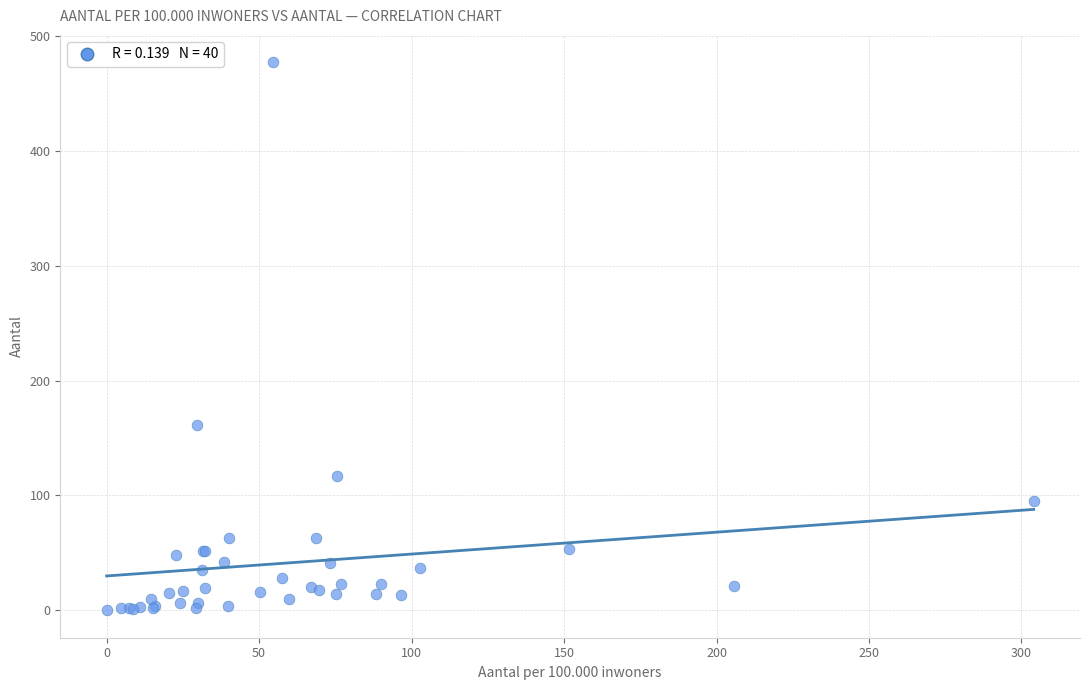

What Y value in the scatter plot is closest to 238?

161